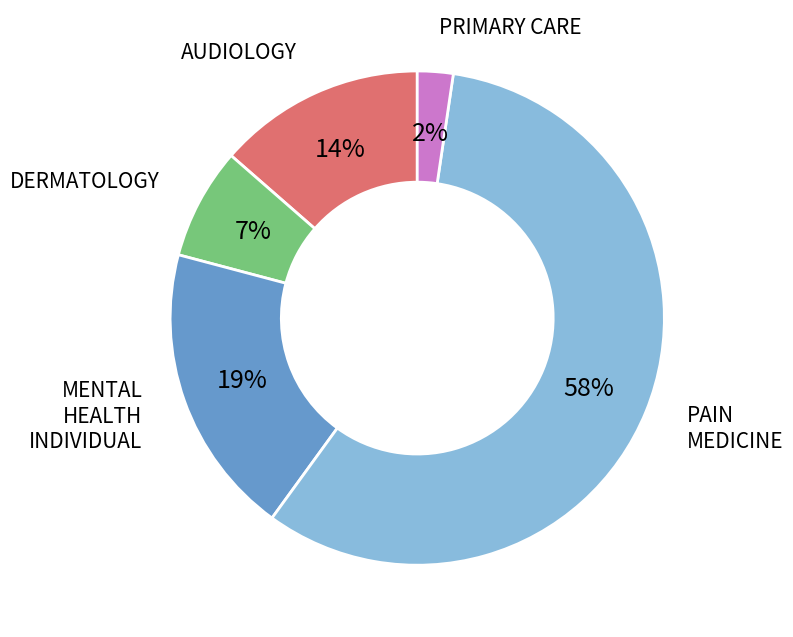

What is the majority slice?

PAIN MEDICINE